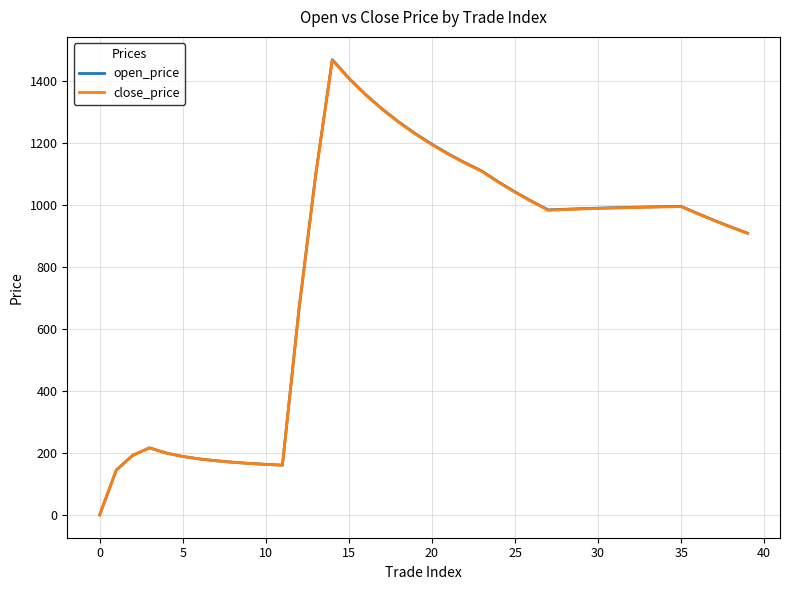

Which series has the widest spread of values?

open_price